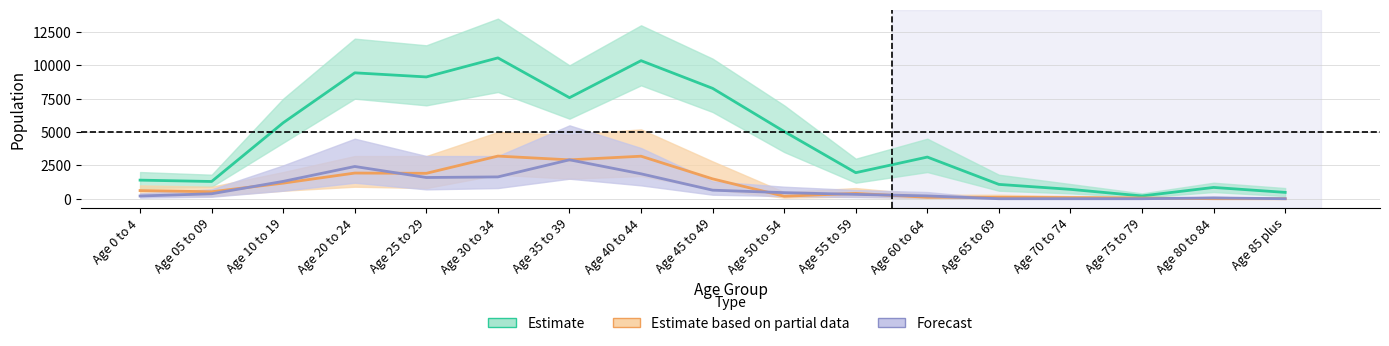

What is the approximate value of Forecast at Age 55 to 59, to the nearest 100?

300